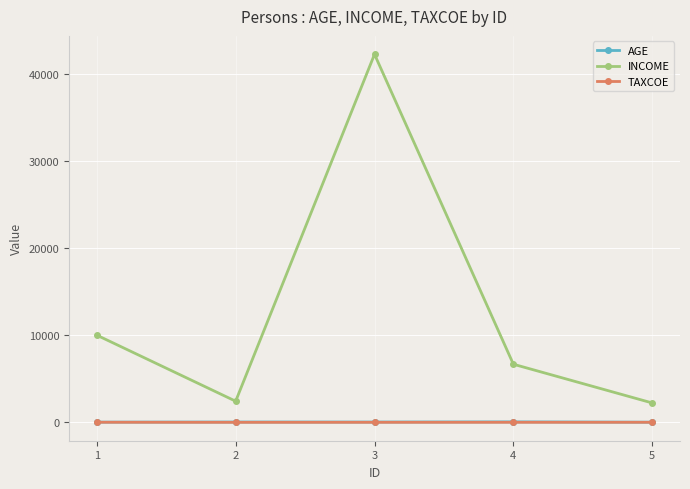

What are all the series names shown in the legend?

AGE, INCOME, TAXCOE